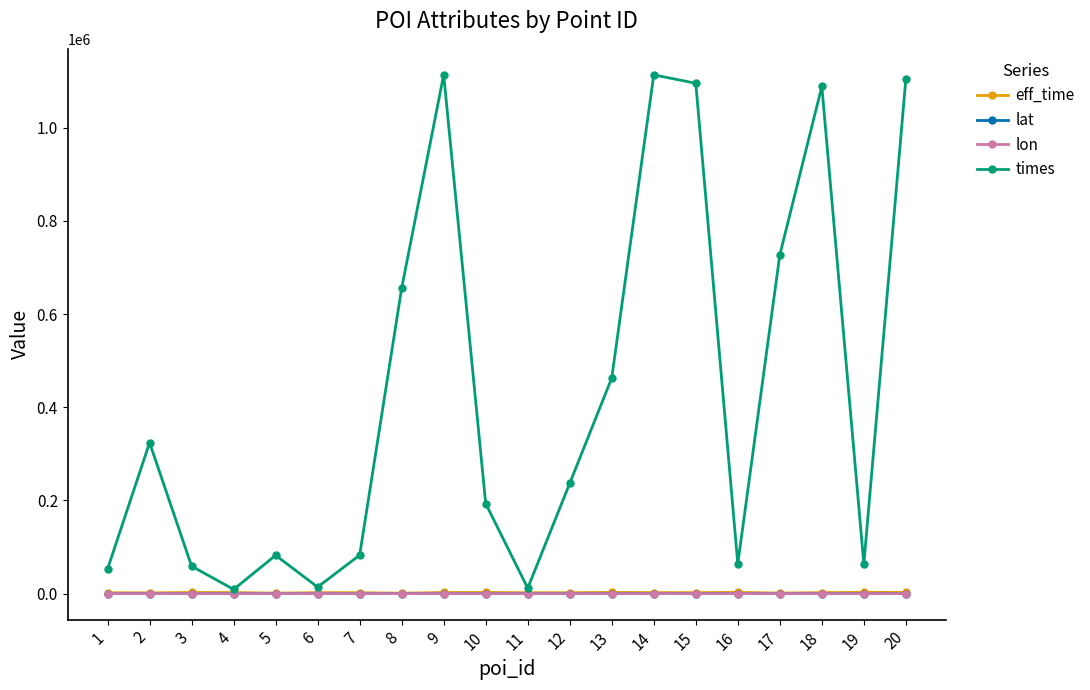

Which series has the widest spread of values?

times